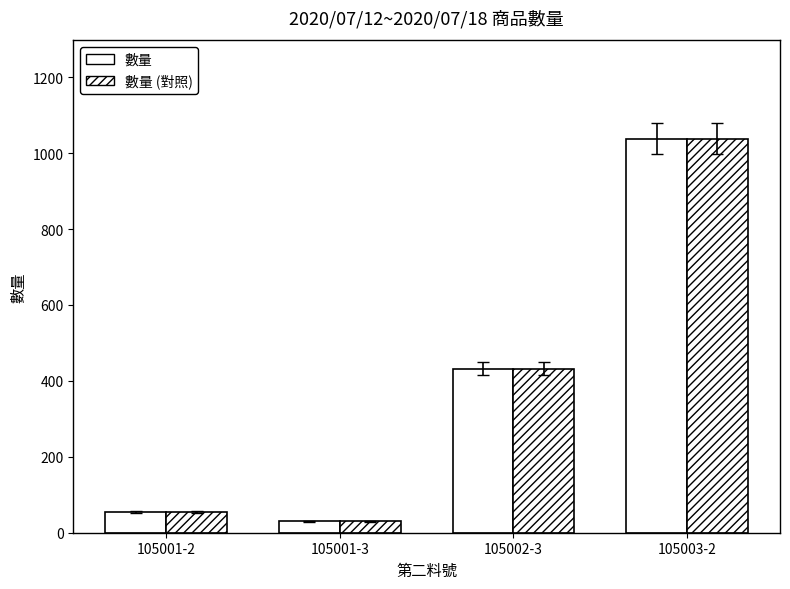

What is the label of the 4th bar from the right?

105001-2